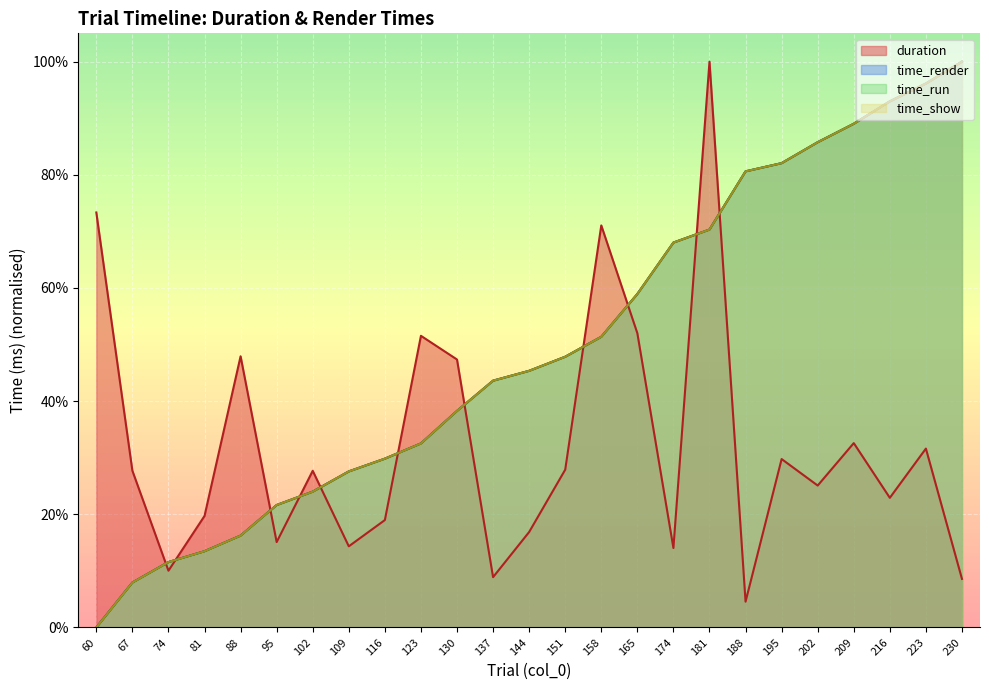

Is it true that duration equals 0.0 at 188?

False